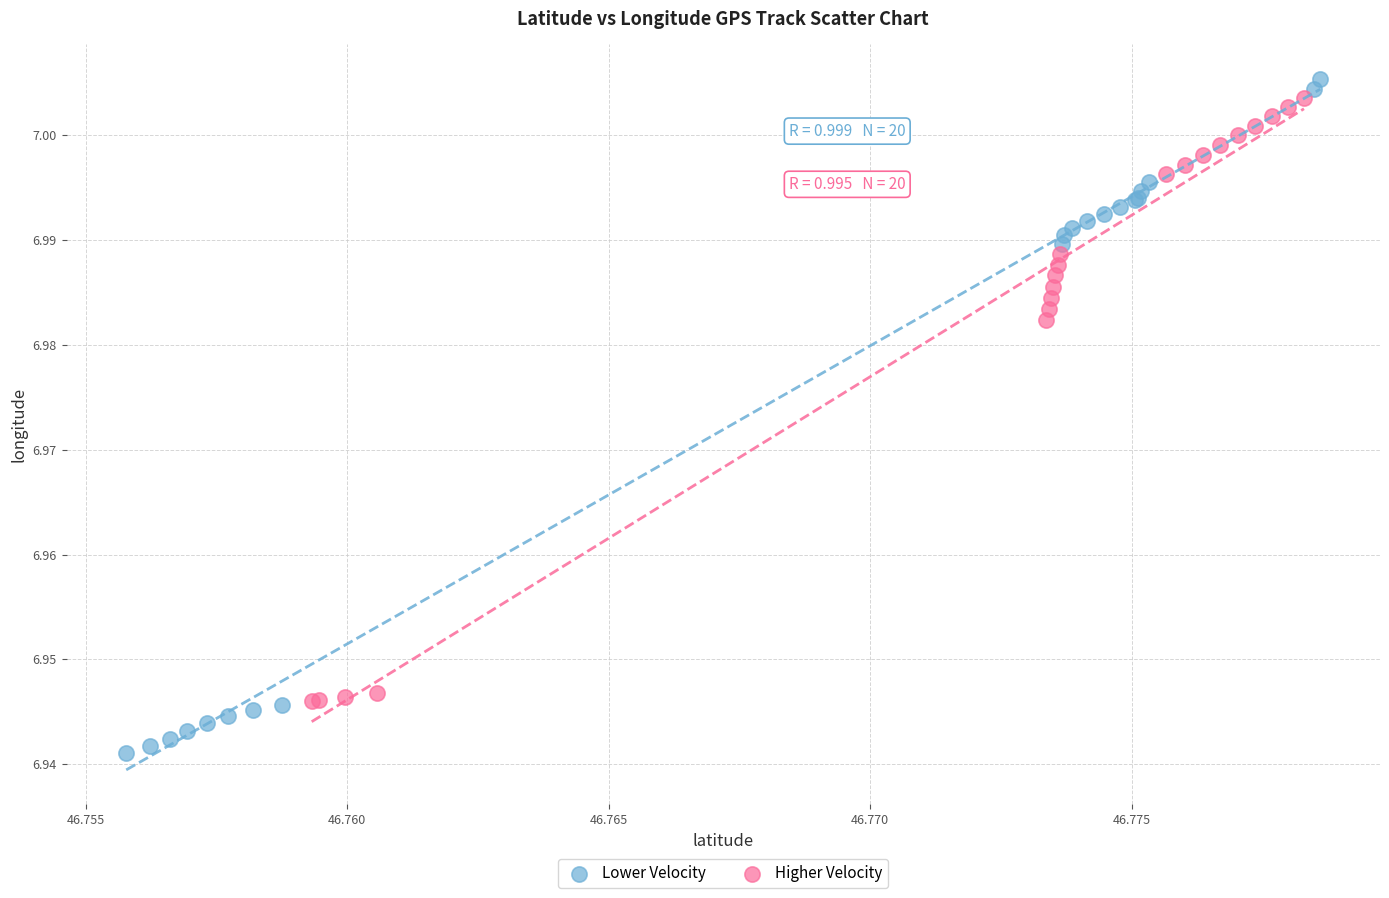

Which series reaches the minimum Y coordinate?

Lower Velocity